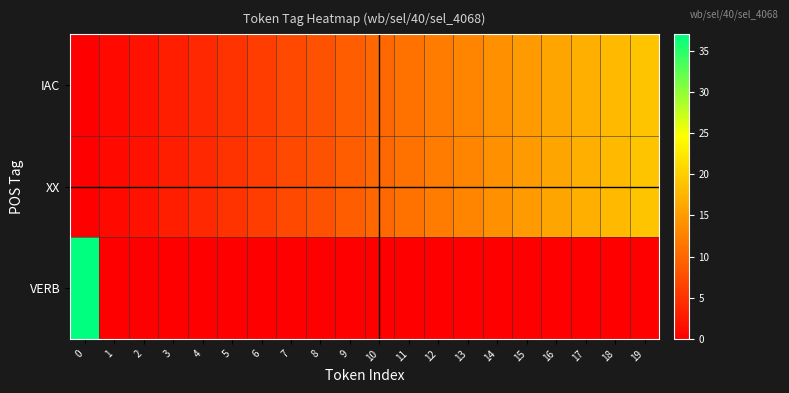

Which series has the widest spread of values?

VERB